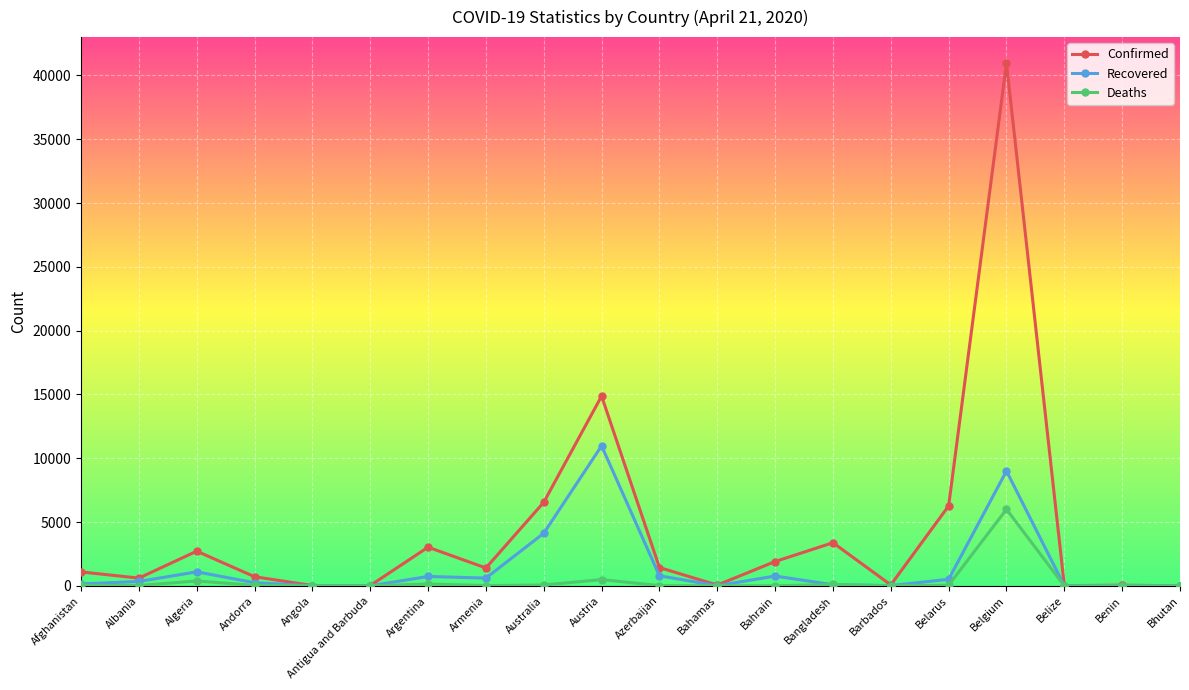

Is it true that Deaths equals 1 at Benin?

True